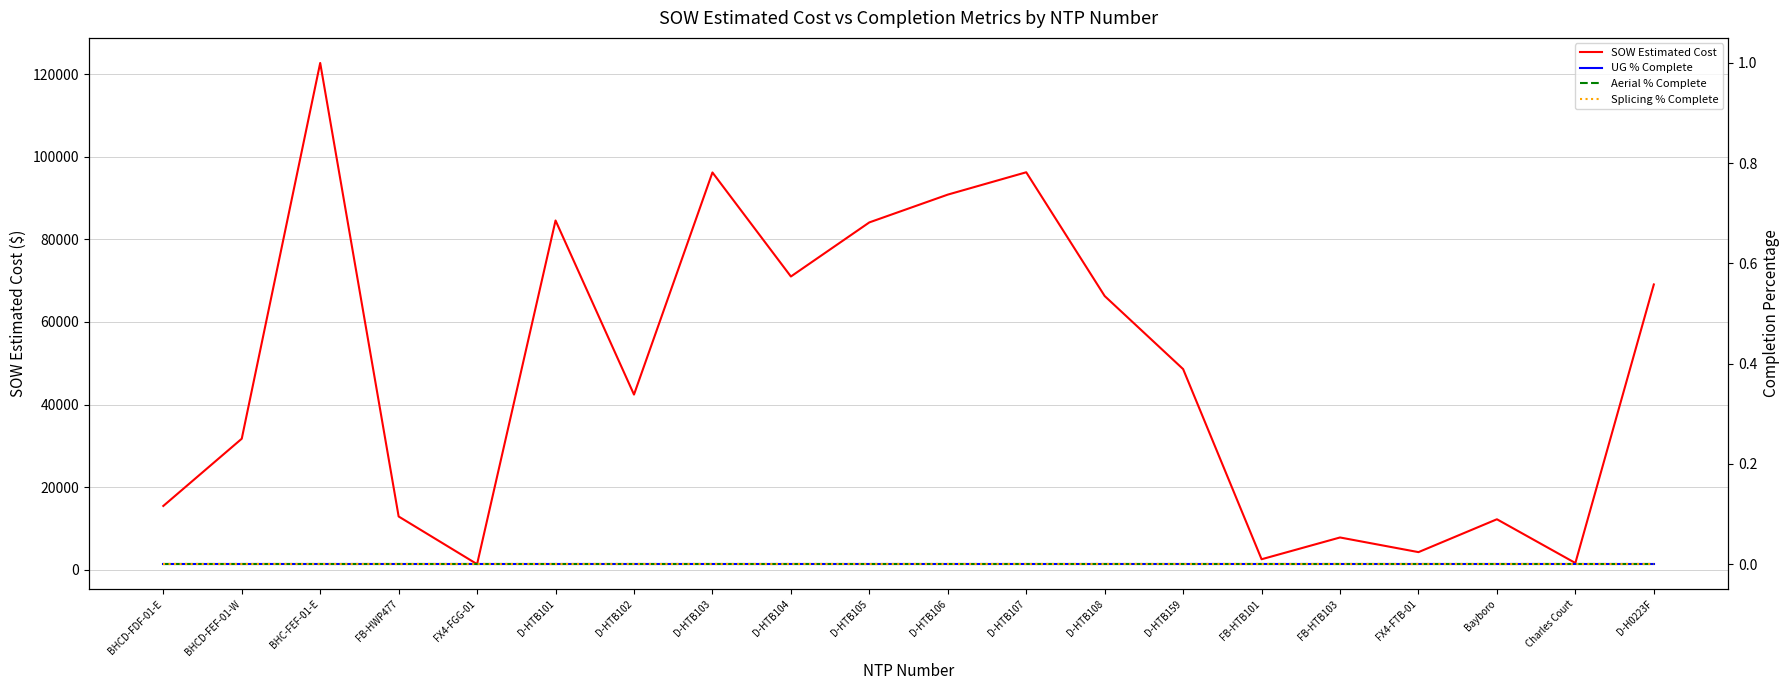

List the series in order of their peak value, lowest first.

UG % Complete, Aerial % Complete, Splicing % Complete, SOW Estimated Cost